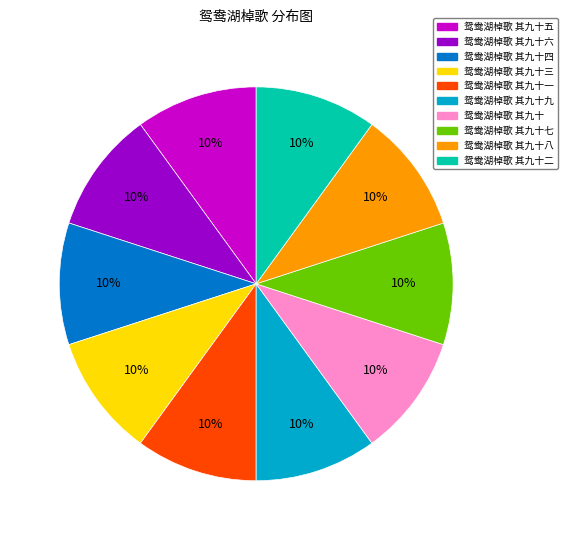

To the nearest percent, what is the average slice percentage?

10%